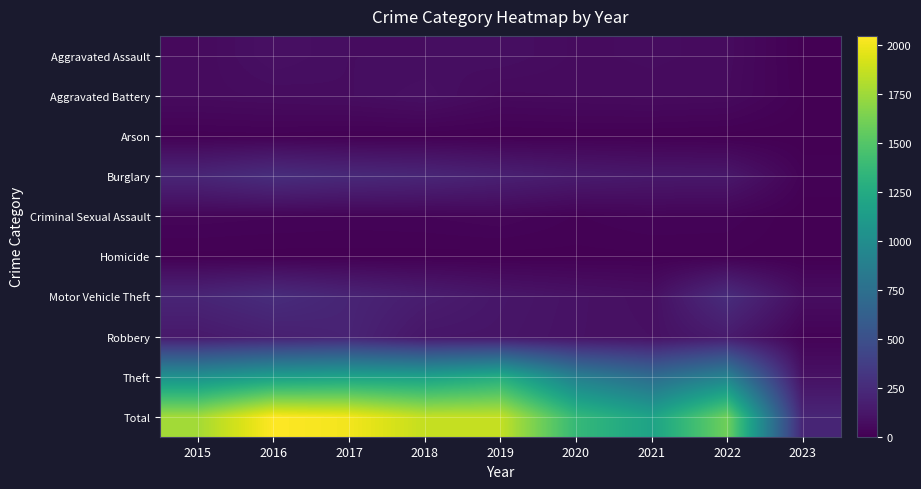

Reading left to right, what are all the values shown in this chart?

Aggravated Assault: 2015=56	2016=88	2017=72	2018=72	2019=80	2020=62	2021=66	2022=61	2023=4
Aggravated Battery: 2015=60	2016=66	2017=71	2018=86	2019=53	2020=57	2021=60	2022=56	2023=8
Arson: 2015=10	2016=12	2017=7	2018=7	2019=5	2020=7	2021=6	2022=3	2023=0
Burglary: 2015=216	2016=266	2017=237	2018=218	2019=182	2020=148	2021=133	2022=129	2023=17
Criminal Sexual Assault: 2015=29	2016=25	2017=22	2018=24	2019=31	2020=15	2021=25	2022=22	2023=0
Homicide: 2015=5	2016=4	2017=4	2018=4	2019=4	2020=5	2021=6	2022=7	2023=0
Motor Vehicle Theft: 2015=212	2016=259	2017=208	2018=163	2019=123	2020=99	2021=82	2022=260	2023=73
Robbery: 2015=139	2016=178	2017=202	2018=121	2019=116	2020=97	2021=88	2022=151	2023=19
Theft: 2015=1041	2016=1151	2017=1188	2018=1170	2019=1272	2020=884	2021=716	2022=914	2023=95
Total: 2015=1768	2016=2049	2017=2011	2018=1865	2019=1866	2020=1374	2021=1182	2022=1603	2023=216